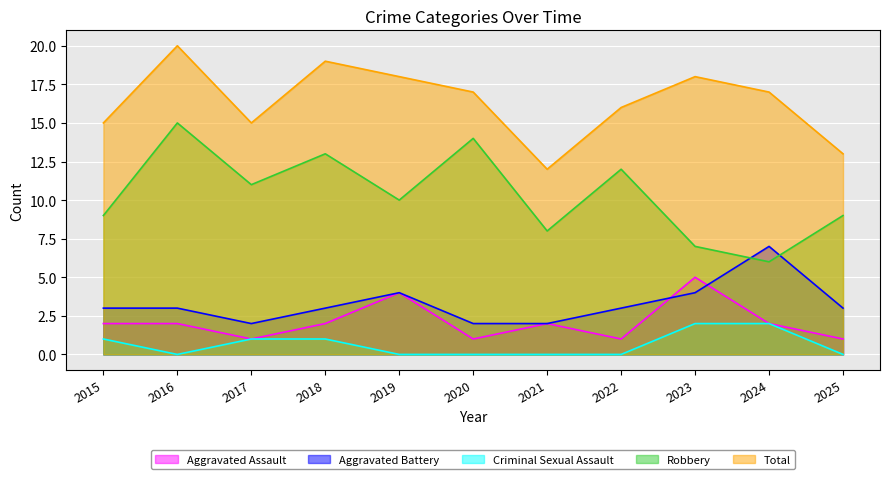

Which series has the largest total across all categories?

Total